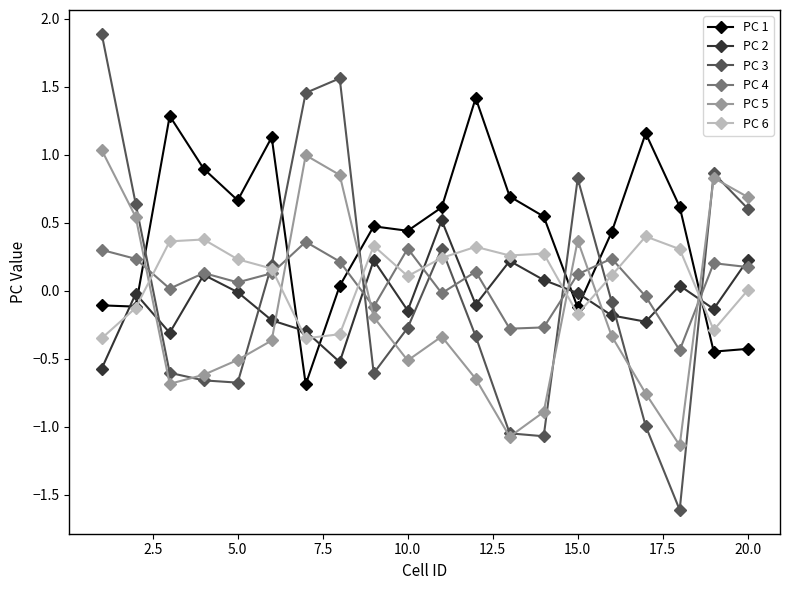

What is the smallest value displayed?

-1.6